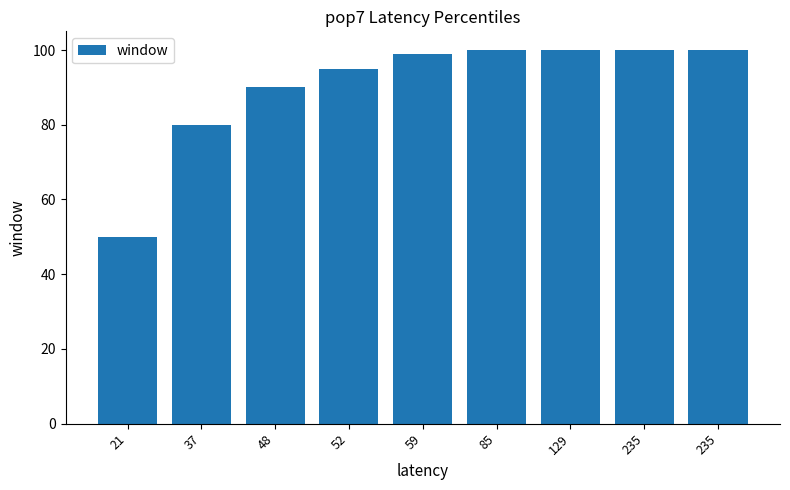

How many bars are there in total?

9